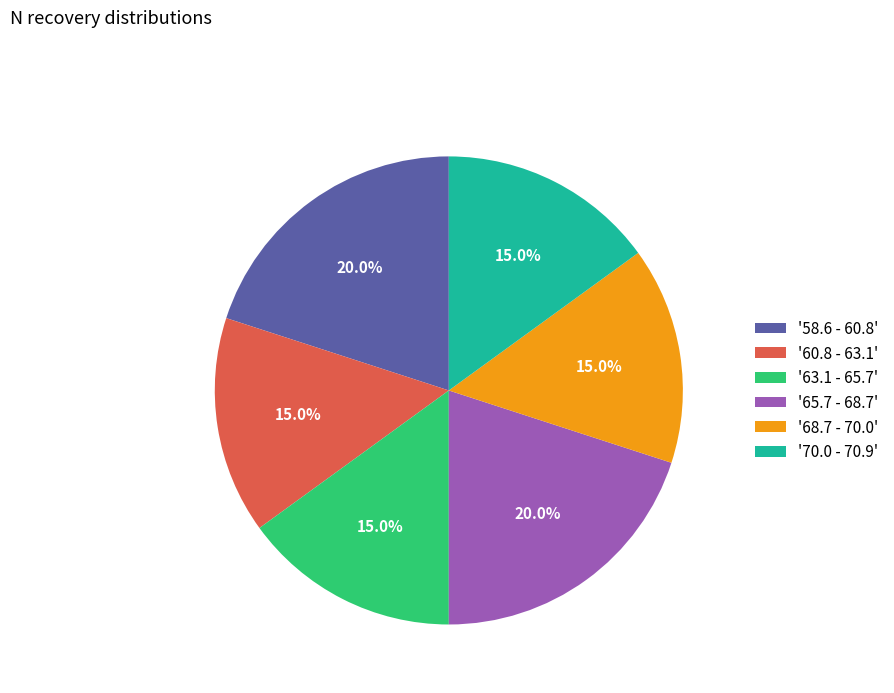

Is '65.7 - 68.7' the majority of the pie?

No